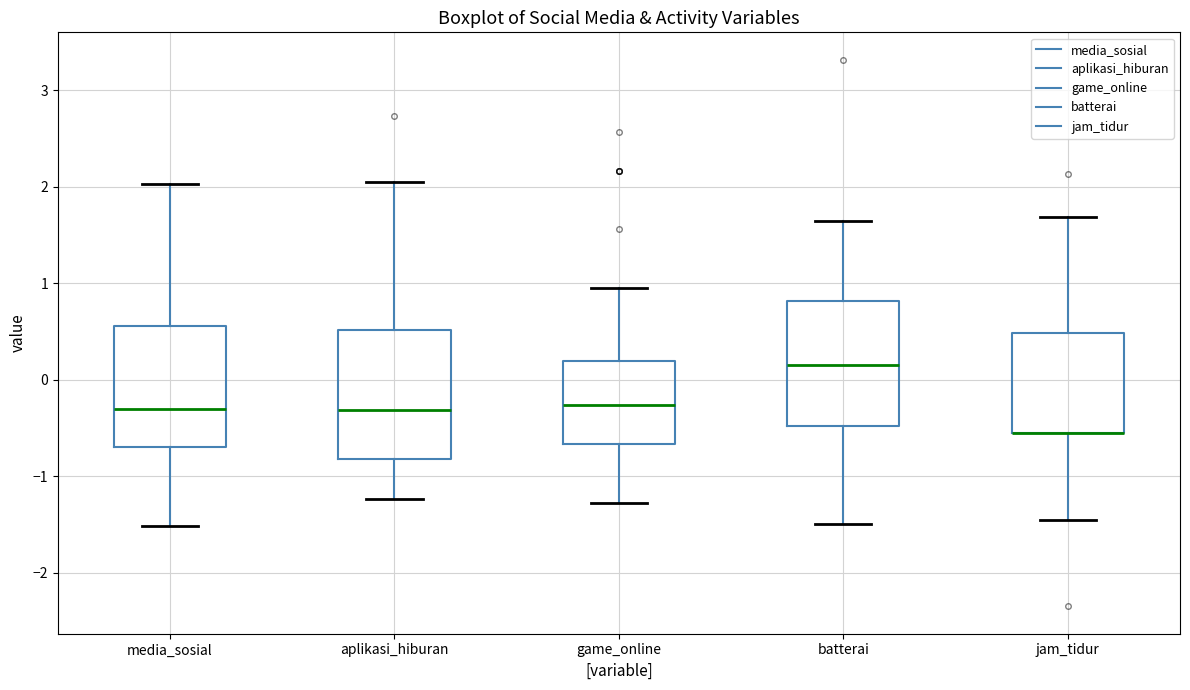

Reading left to right, transcribe this box plot: for each box, give where its median line is, the range the box spans, and where its two whiskers end, as read against the y-axis. The values are not printed on the chart, so give them approximately, as read against the axis.

media_sosial: median -0.3, box -0.7 to 0.6, whiskers -1.5 to 2.0
aplikasi_hiburan: median -0.3, box -0.8 to 0.5, whiskers -1.2 to 2.1
game_online: median -0.3, box -0.7 to 0.2, whiskers -1.3 to 1.0
batterai: median 0.2, box -0.5 to 0.8, whiskers -1.5 to 1.7
jam_tidur: median -0.6 (drawn on the box's lower edge), box -0.6 to 0.5, whiskers -1.5 to 1.7